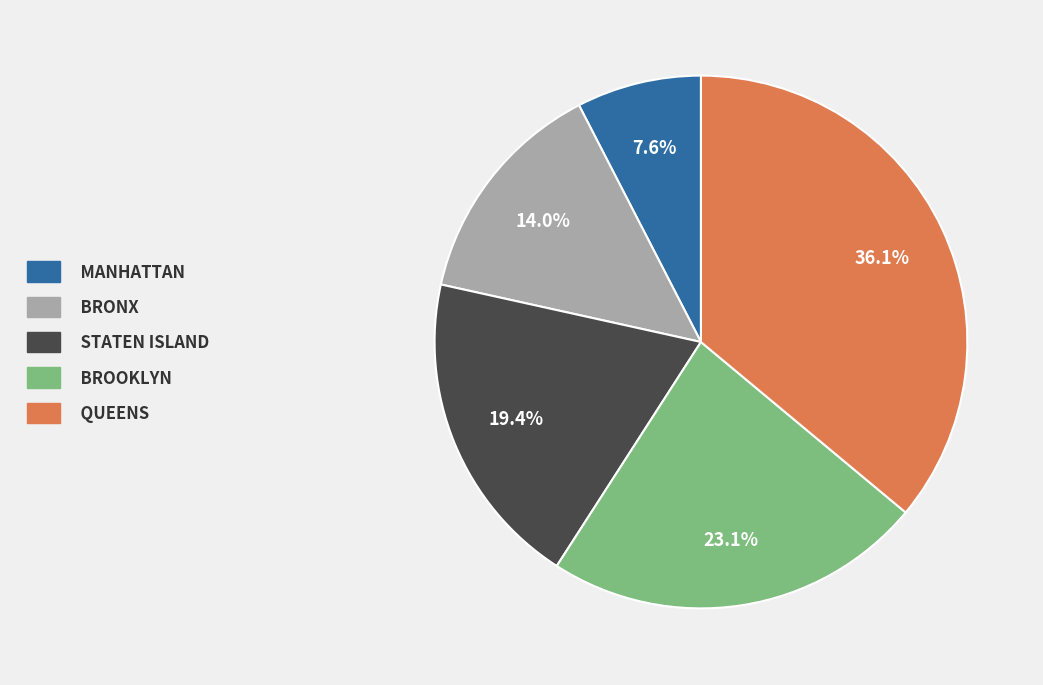

Does any single category account for the majority?

No